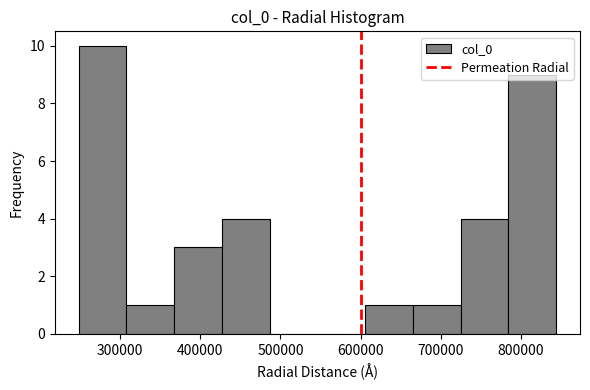

Which range on the x-axis has the tallest bar?

250000 to 310000